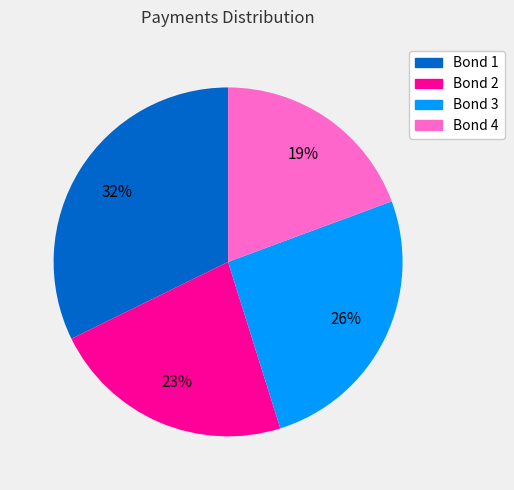

How many slices are in this pie chart?

4